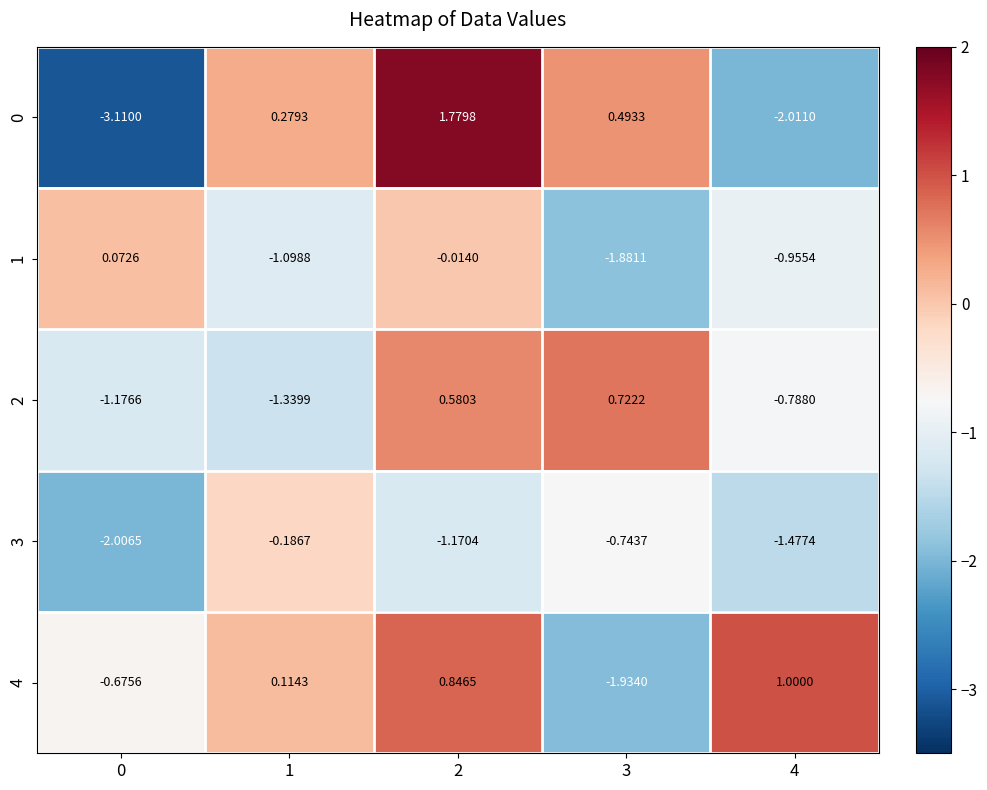

Is the value of 4 at 3 greater than the value of 1 at 3?

No